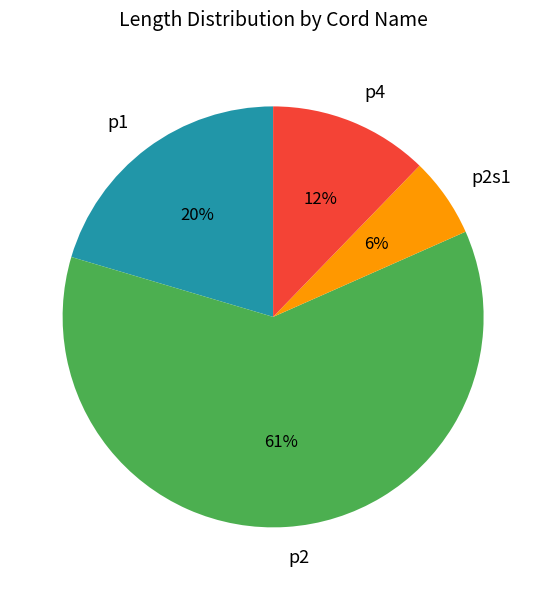

Is there any slice that represents more than half of the pie?

Yes